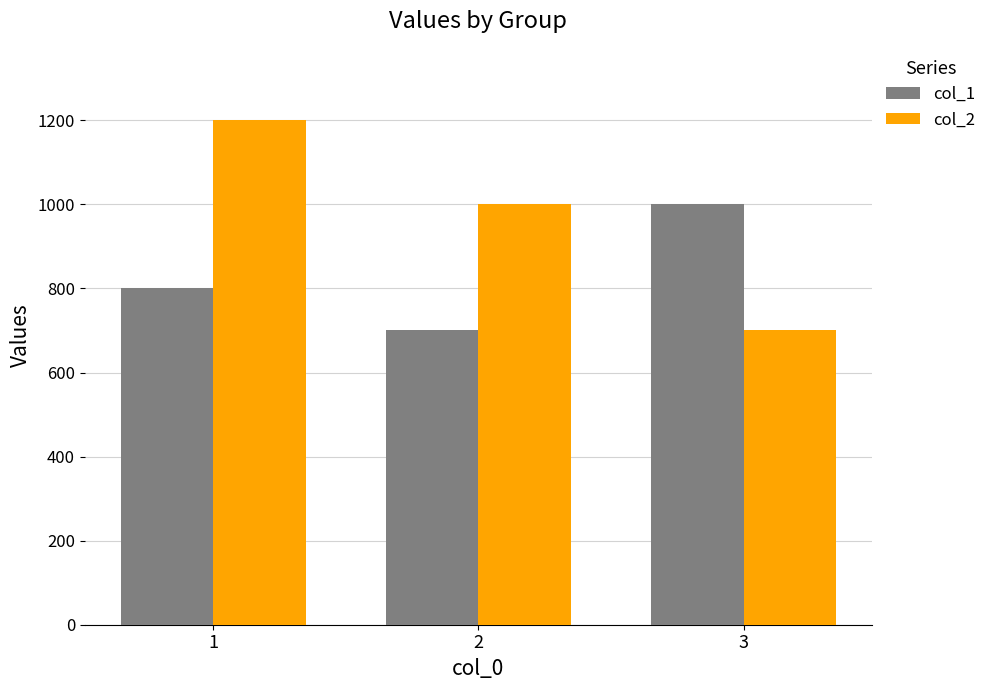

Reading left to right, transcribe all the data shown in this chart.

col_1: 1=800	2=700	3=1000
col_2: 1=1200	2=1000	3=700